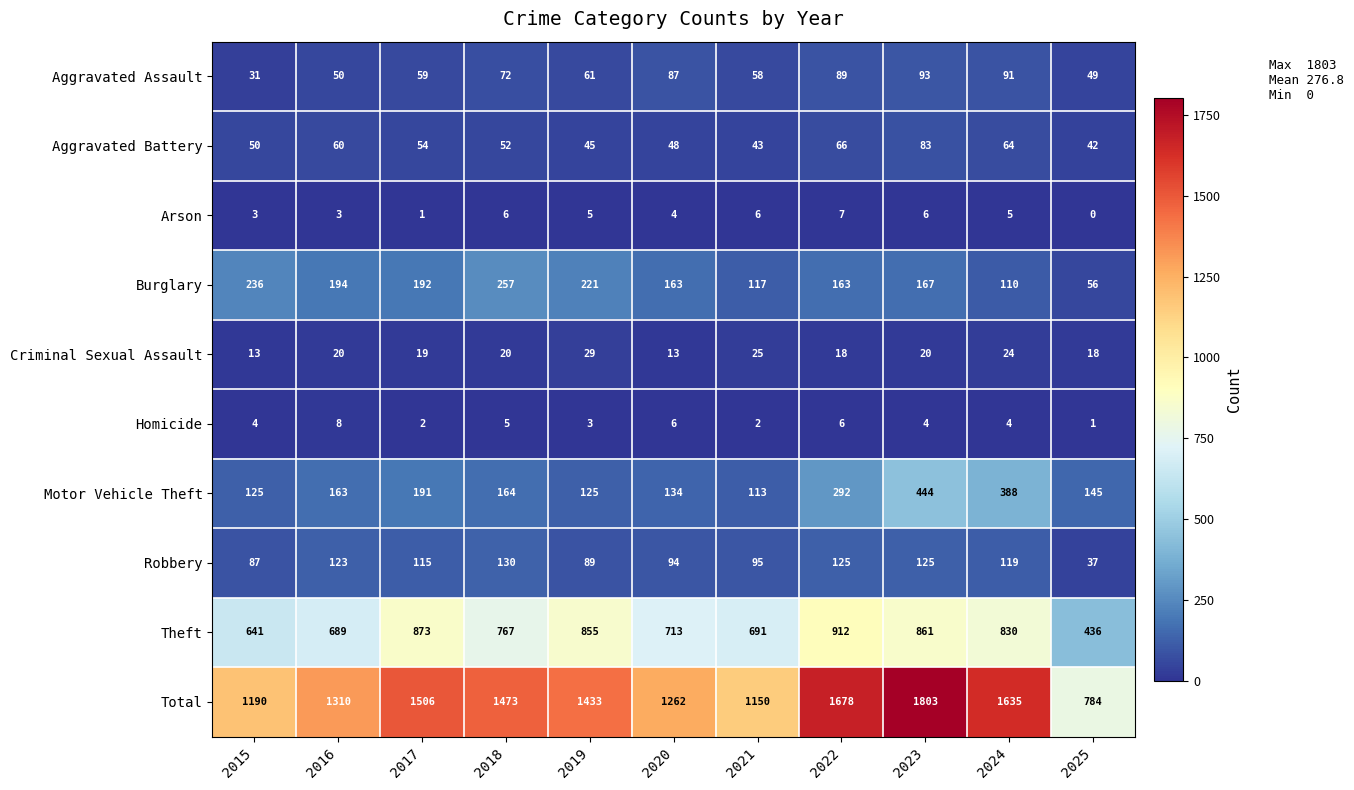

What value does the Theft series have at 2018, to the nearest 50?

750